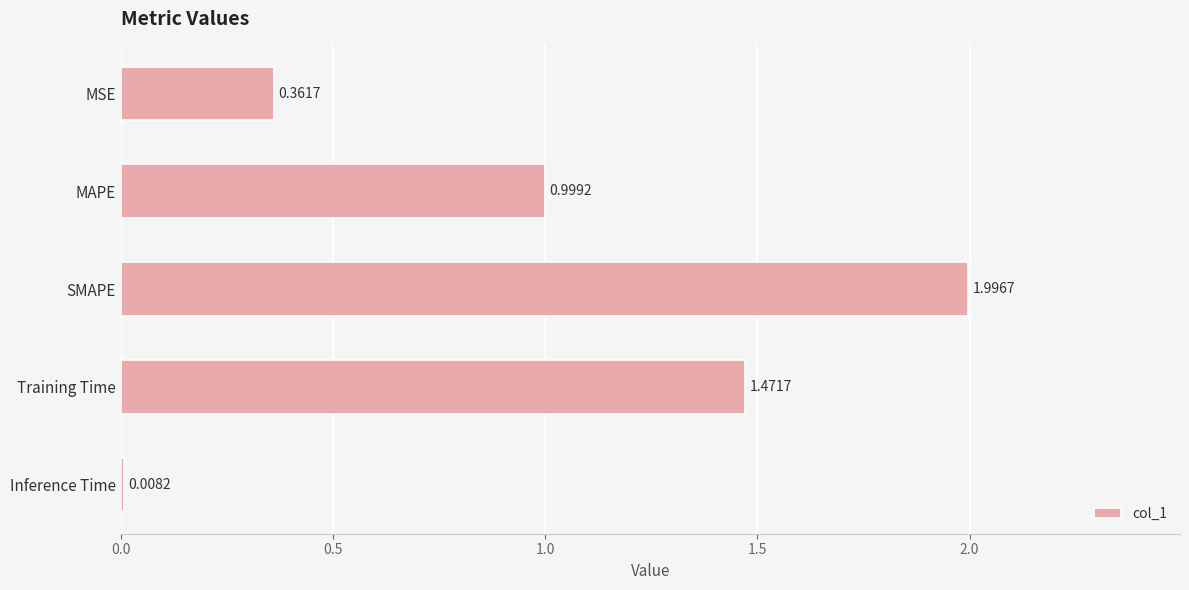

Which label corresponds to the smallest value in the chart?

Inference Time